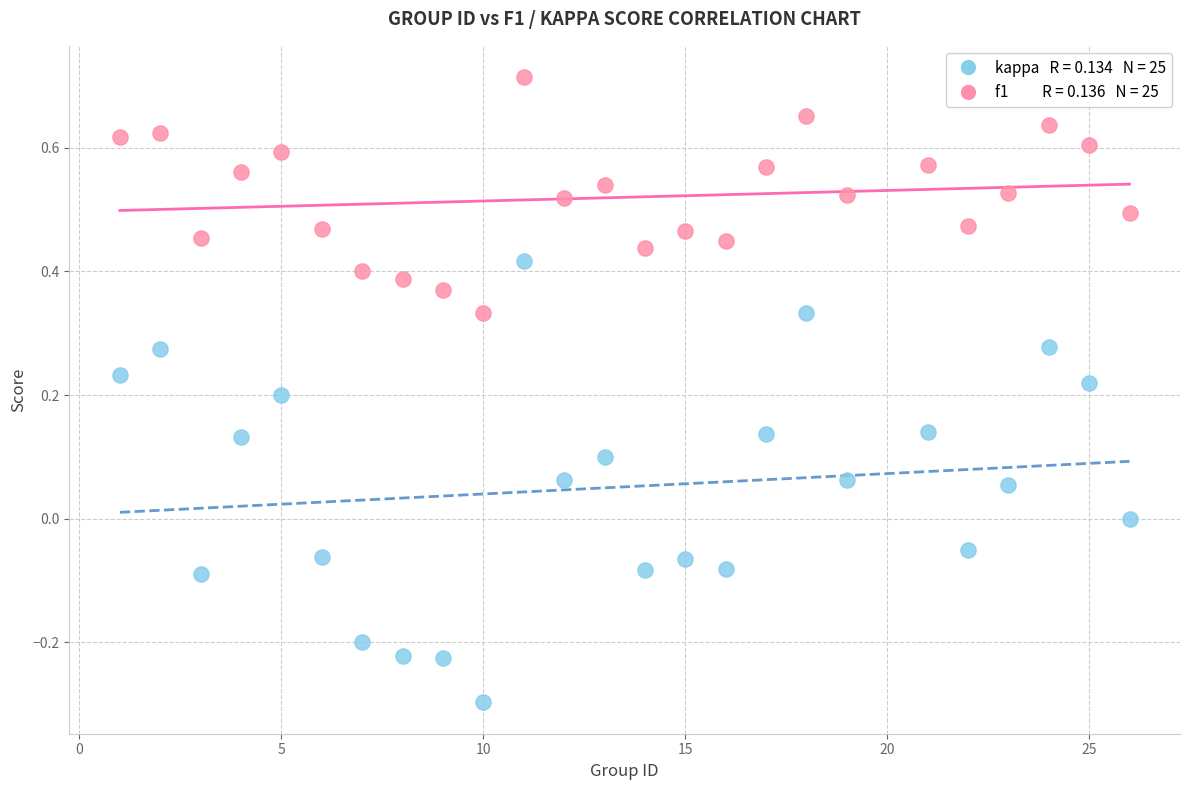

Across all data points, what is the range of Y values (max minus min)?

1.0